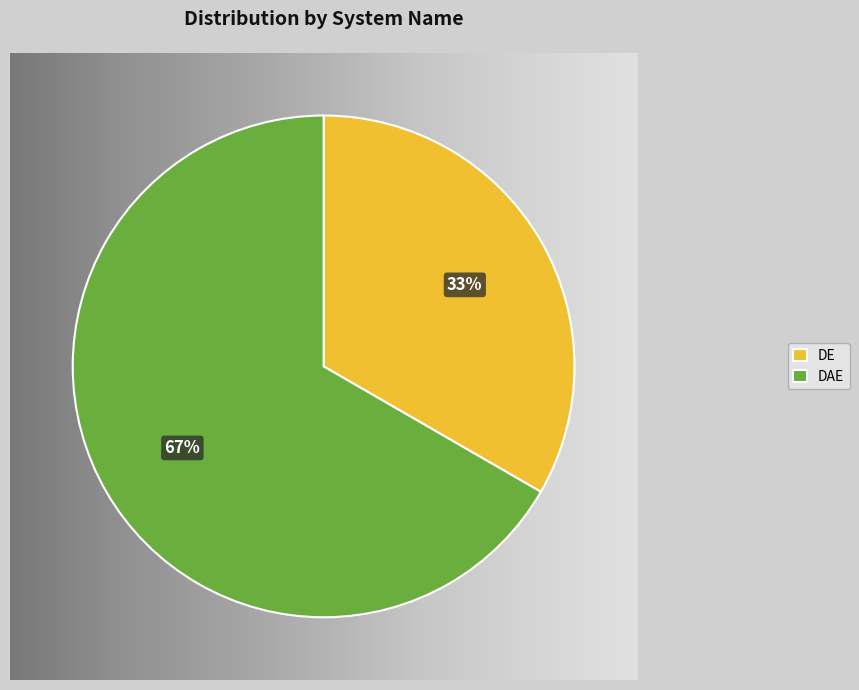

What is the largest slice in the pie chart?

DAE